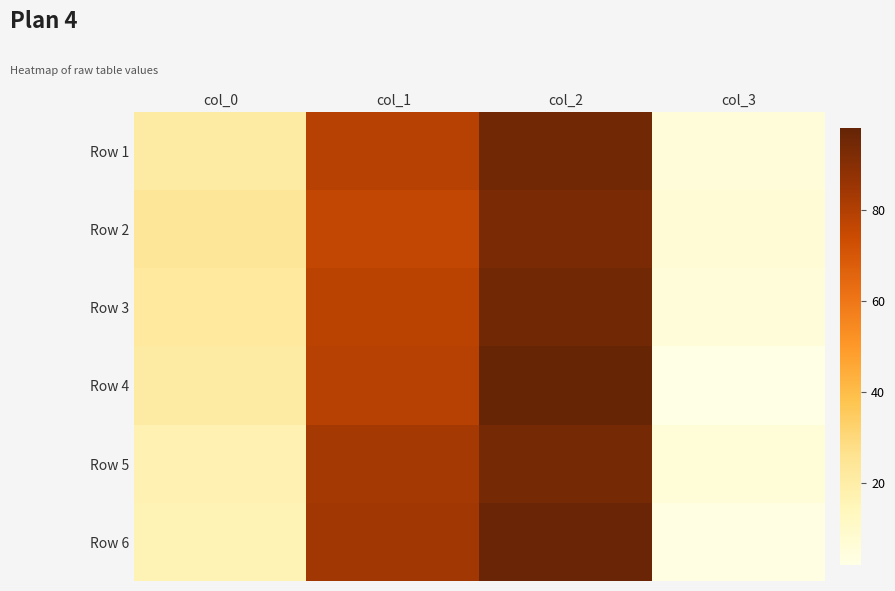

At which category is the sum across all series the highest?

col_2